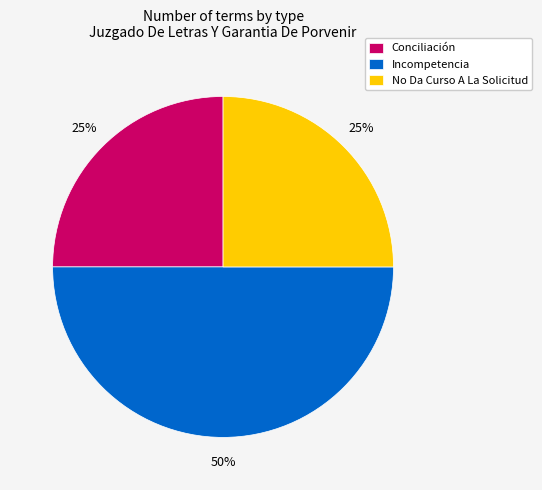

How many slices are in this pie chart?

3